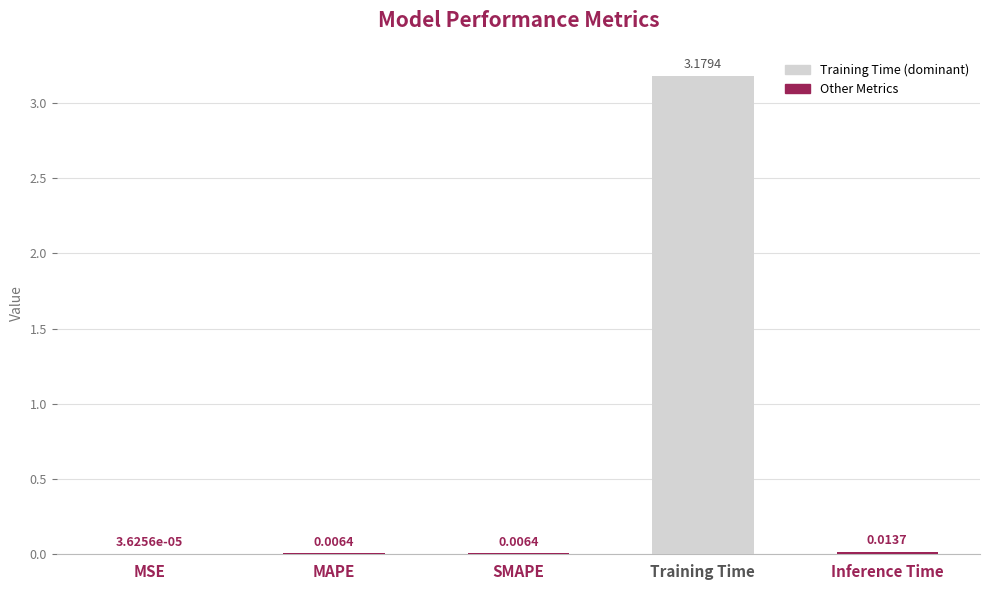

At which category does the chart reach its peak across all series?

Training Time